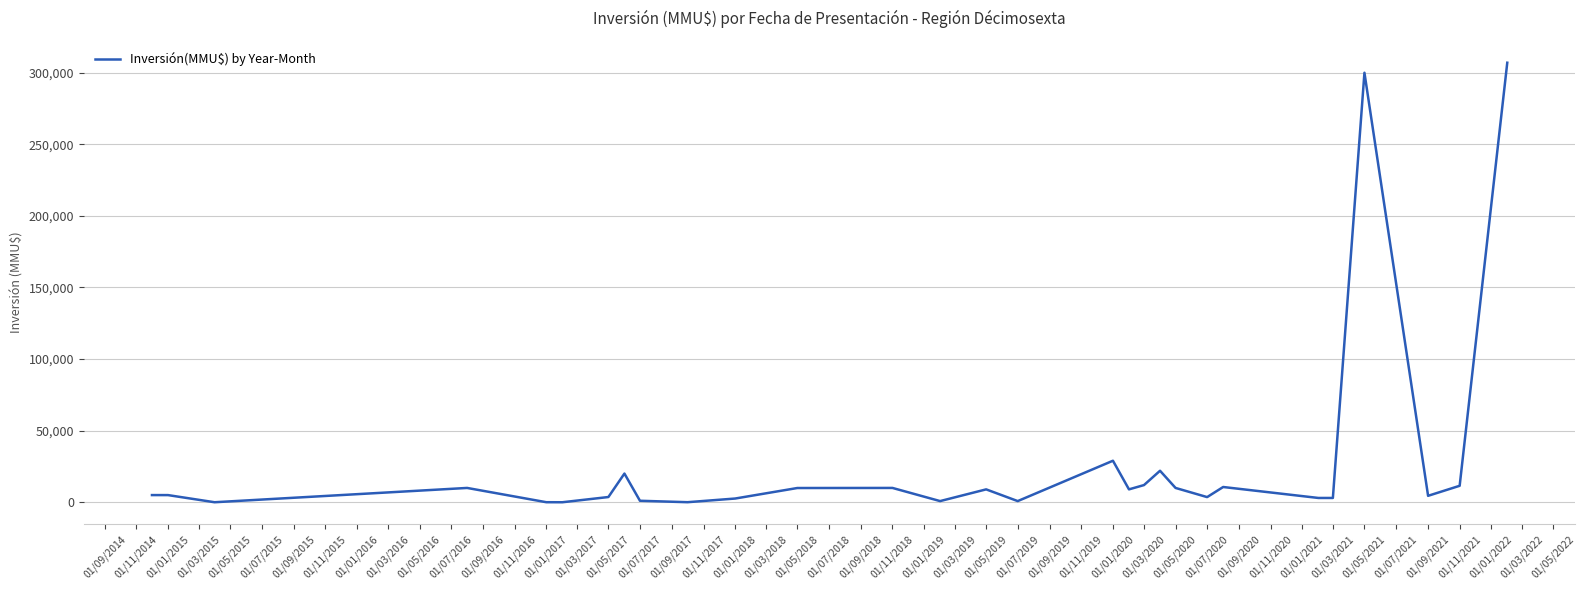

Is this an area chart (filled region under the line)?

No